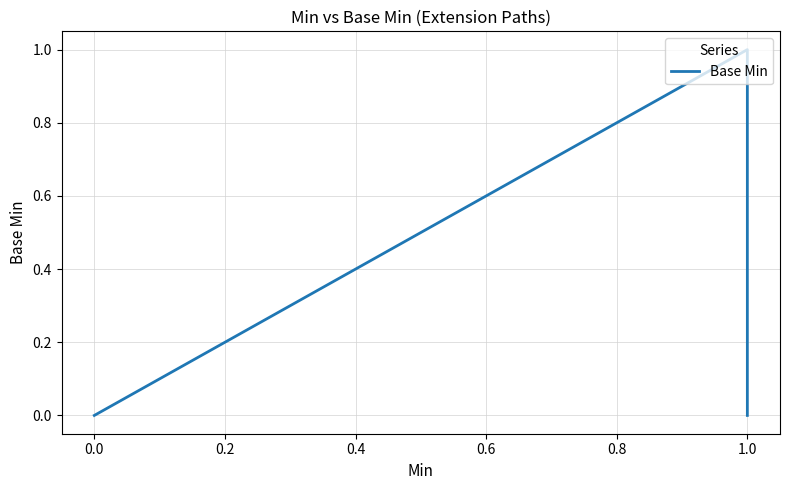

How many interior local peaks (higher than both neighbors) does the data have?

1